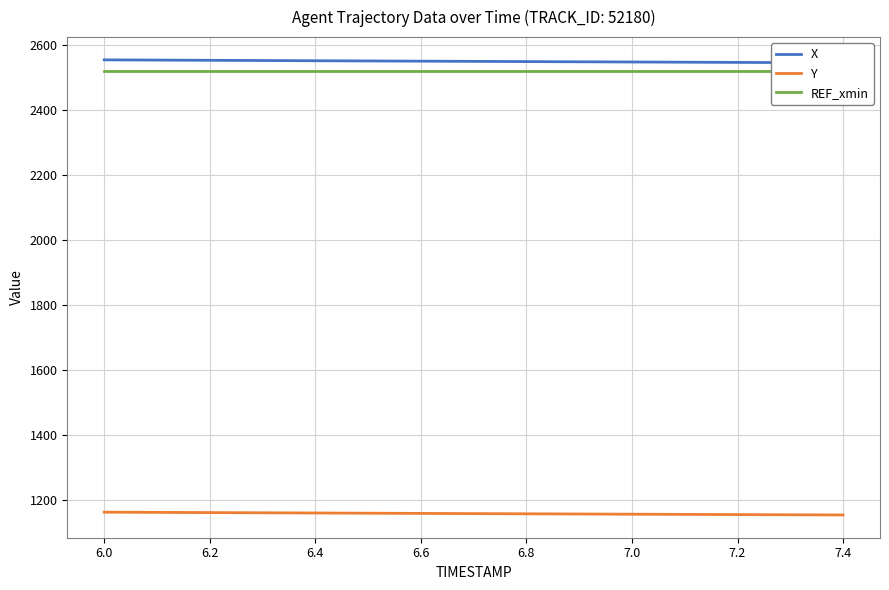

Which has a higher value, 7.4 or 7.0?

7.0